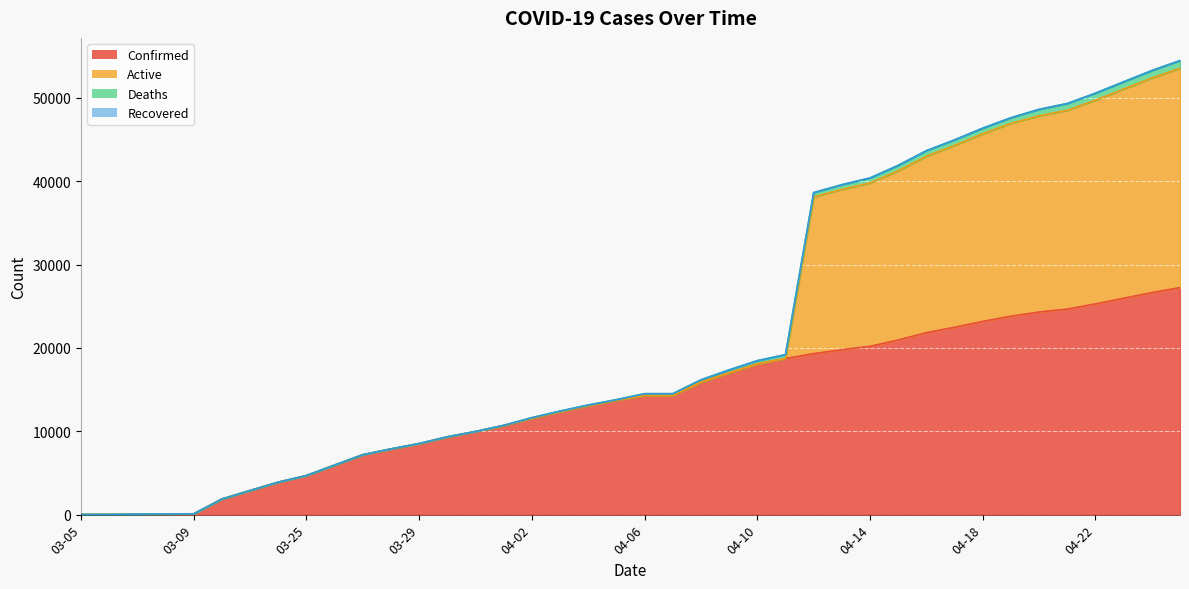

What is the spread (max minus min) of values at 04-17?

22476